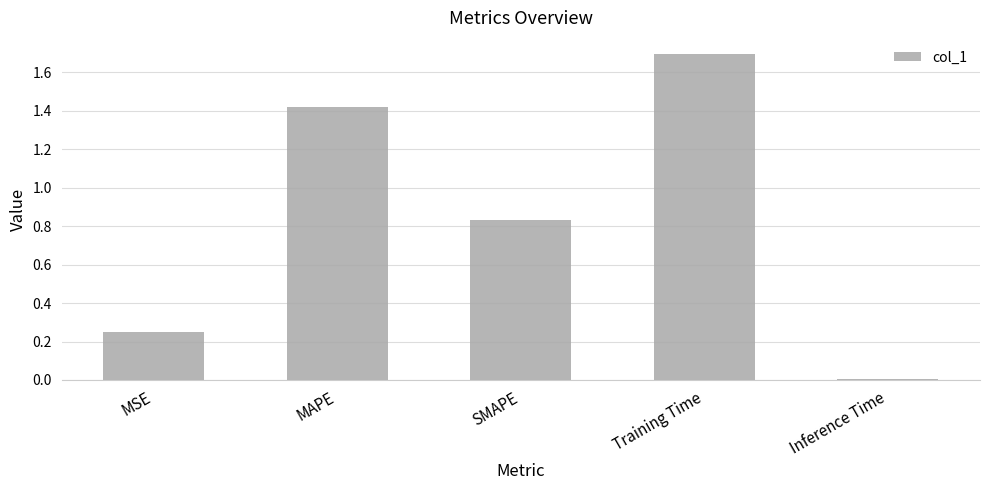

How many data points does each series have?

5